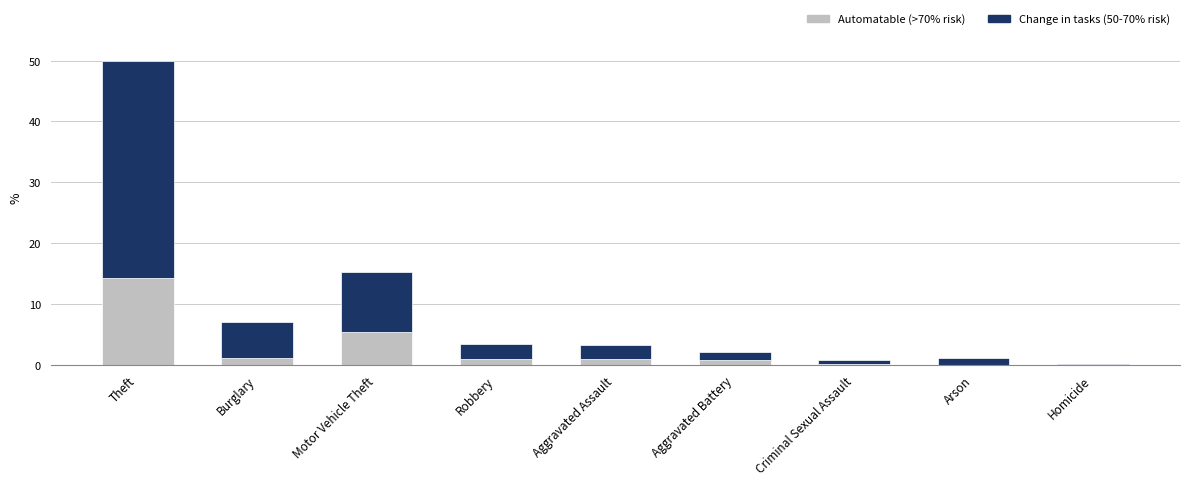

Is it true that Automatable (>70% risk) equals 8.8 at Motor Vehicle Theft?

False